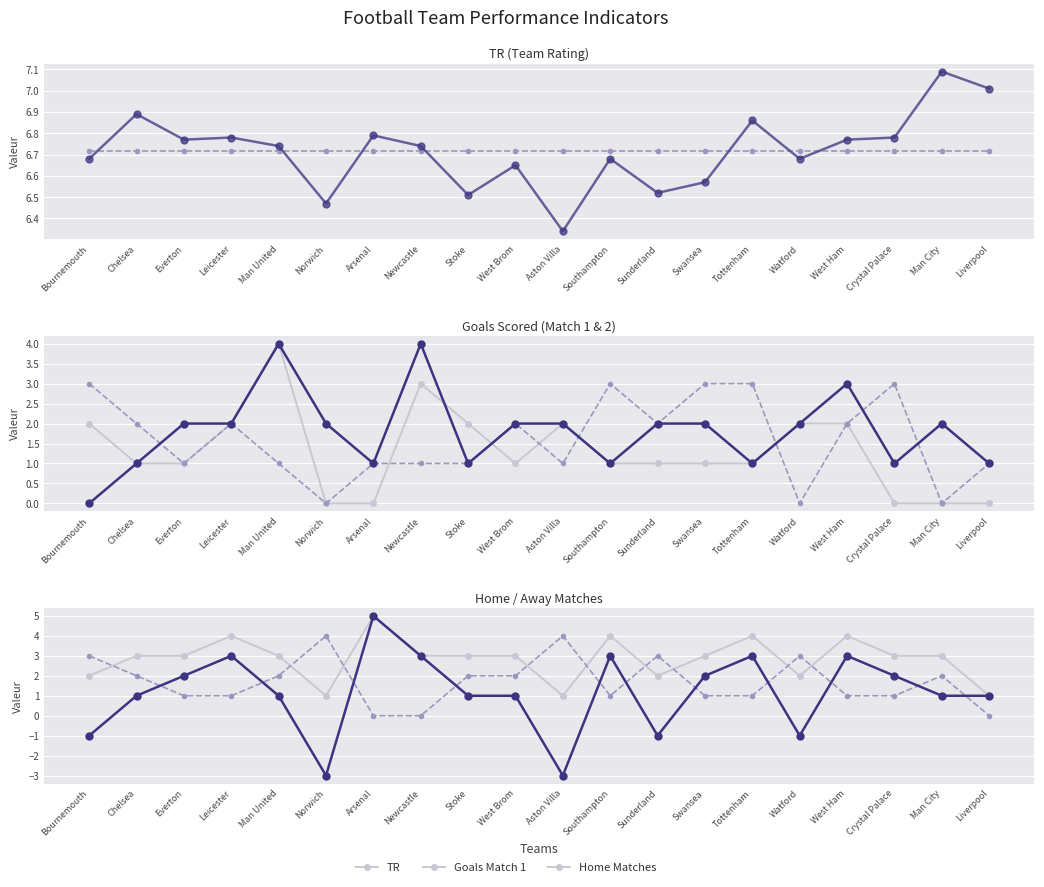

What position from the left is Bournemouth?

1